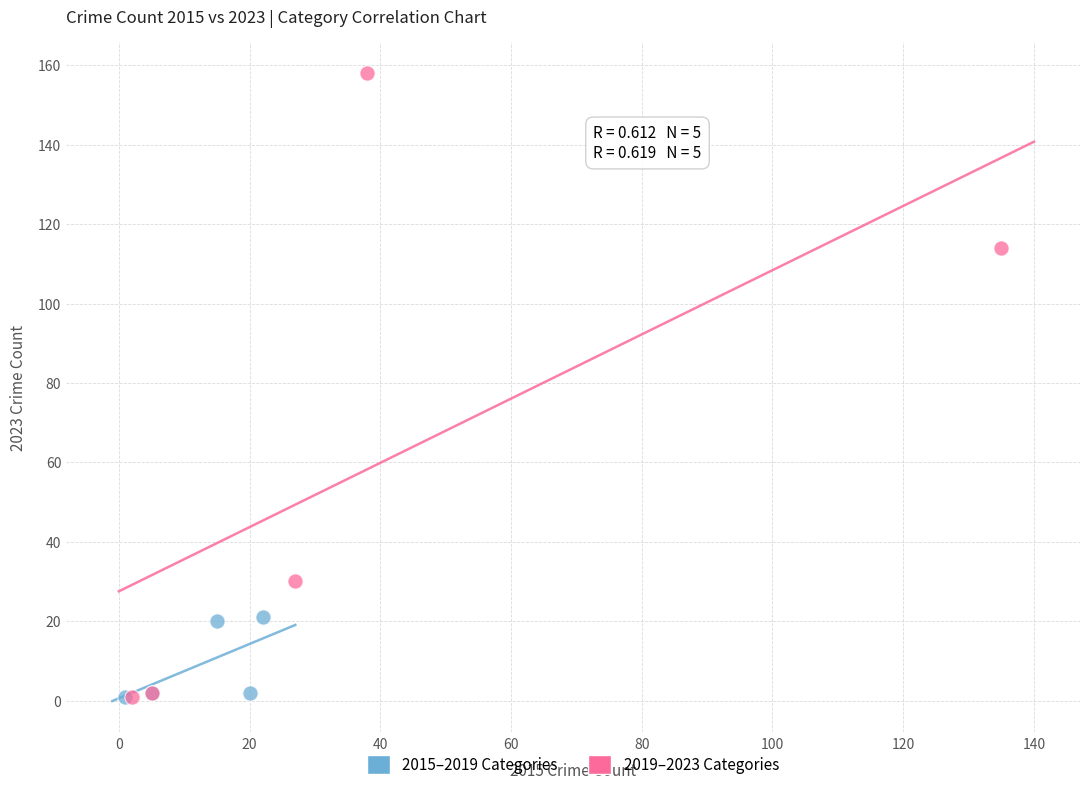

Which series has the widest spread of Y values?

2019–2023 Categories